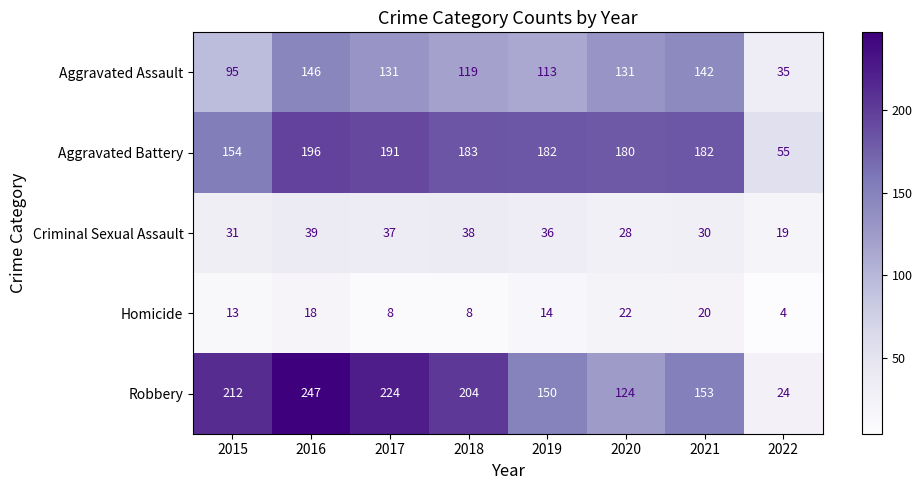

At which label is Homicide closest to 13?

2015